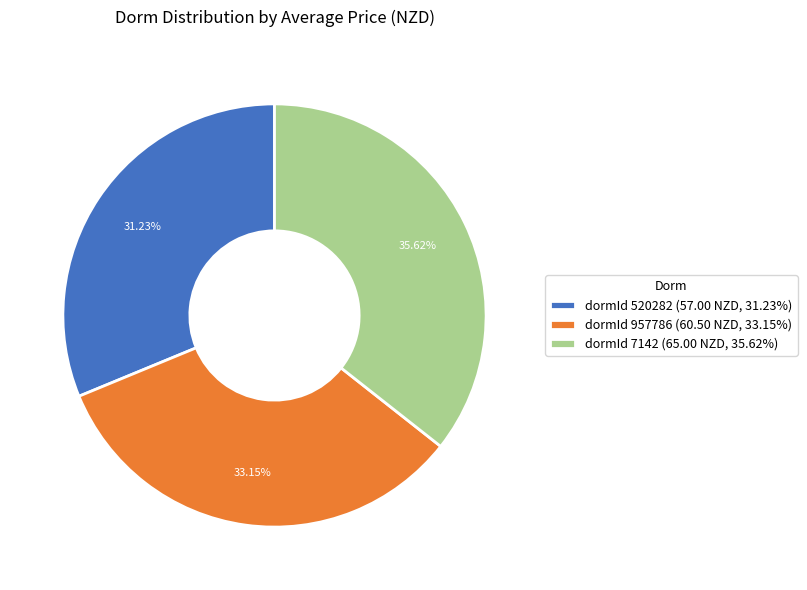

To the nearest percent, what is the average slice percentage?

33%